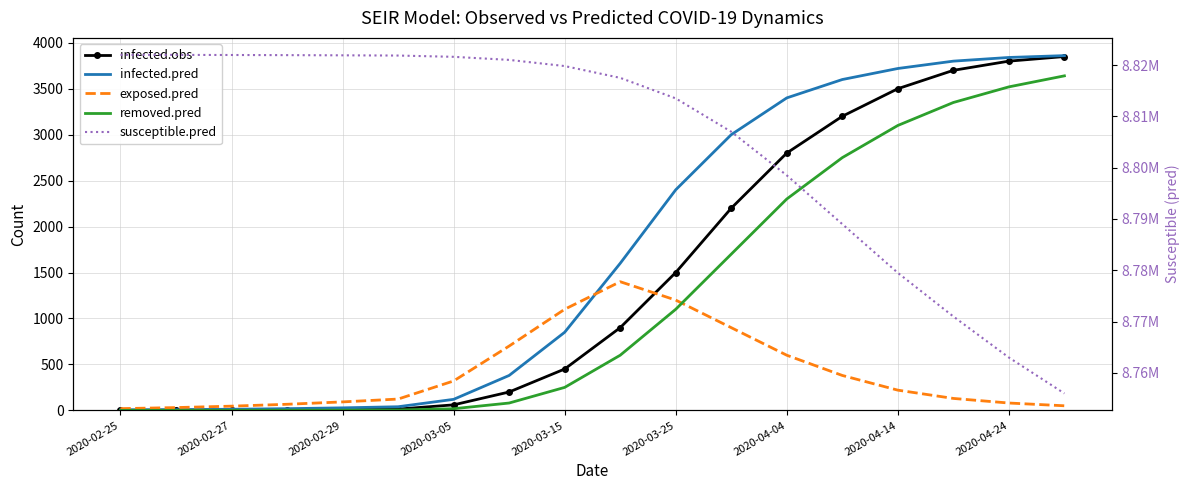

True or false: exposed.pred has a value of 6.4 at 2020-02-27.

False